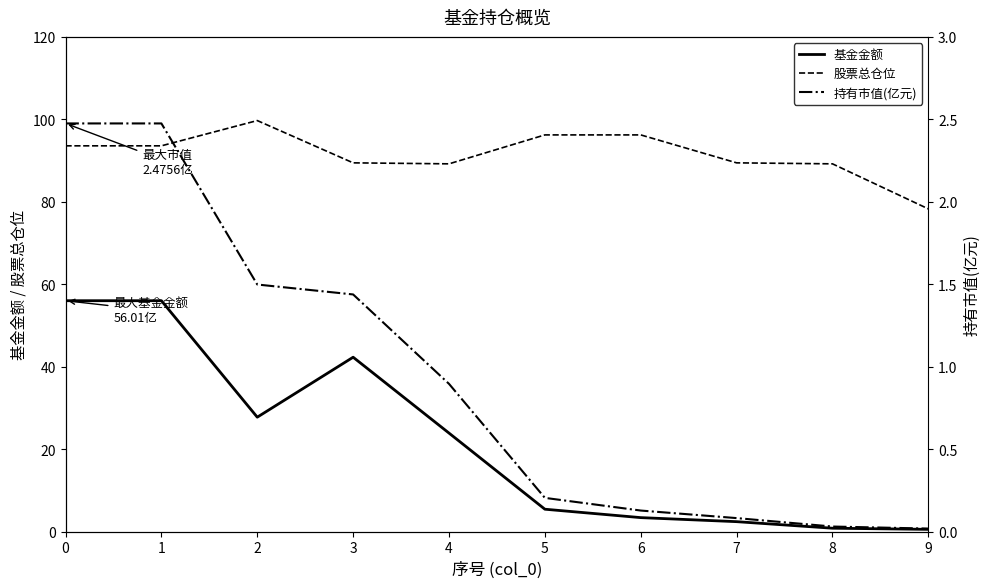

Is it true that 基金金额 equals 56.0 at 0?

True